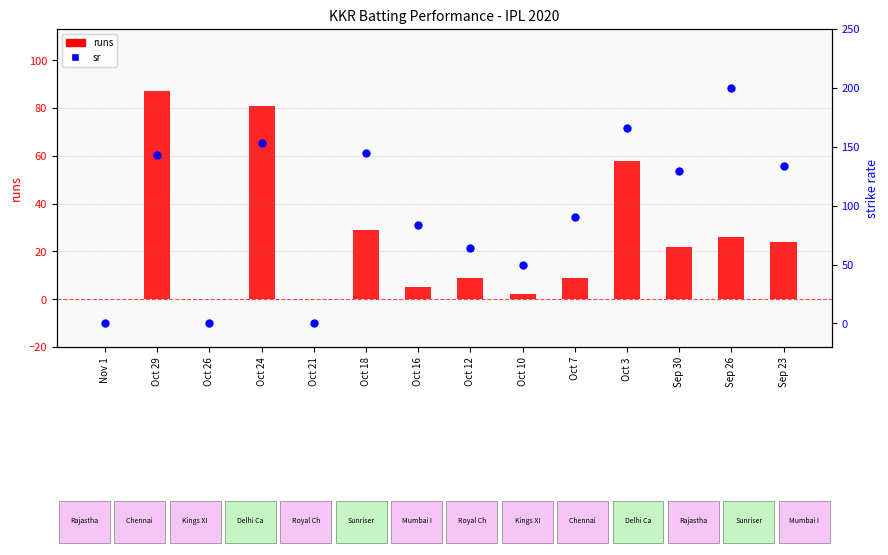

Which series contains the lowest Y value?

runs